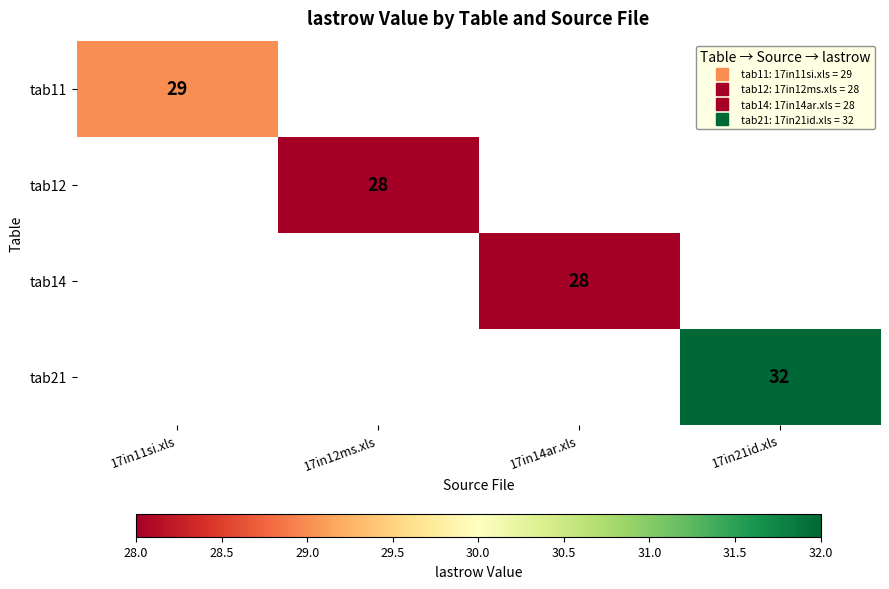

At how many categories does at least one series exceed 31?

1